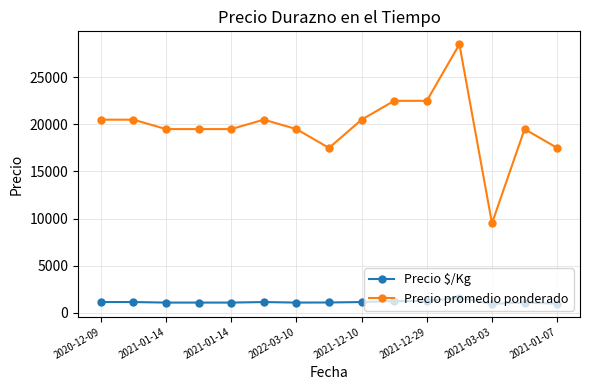

What is the average value of the Precio promedio ponderado series?

19833